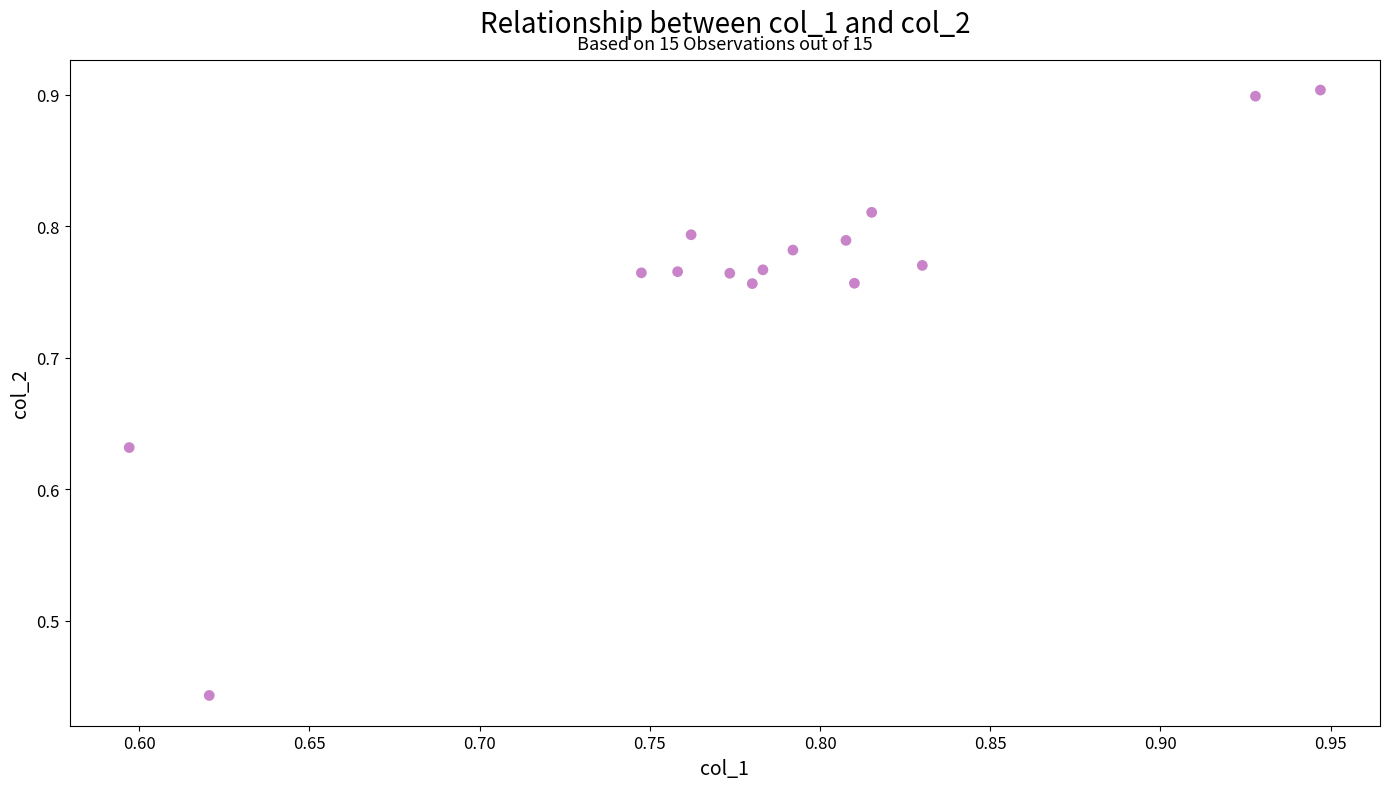

What is the range of X values (max minus min)?

0.3